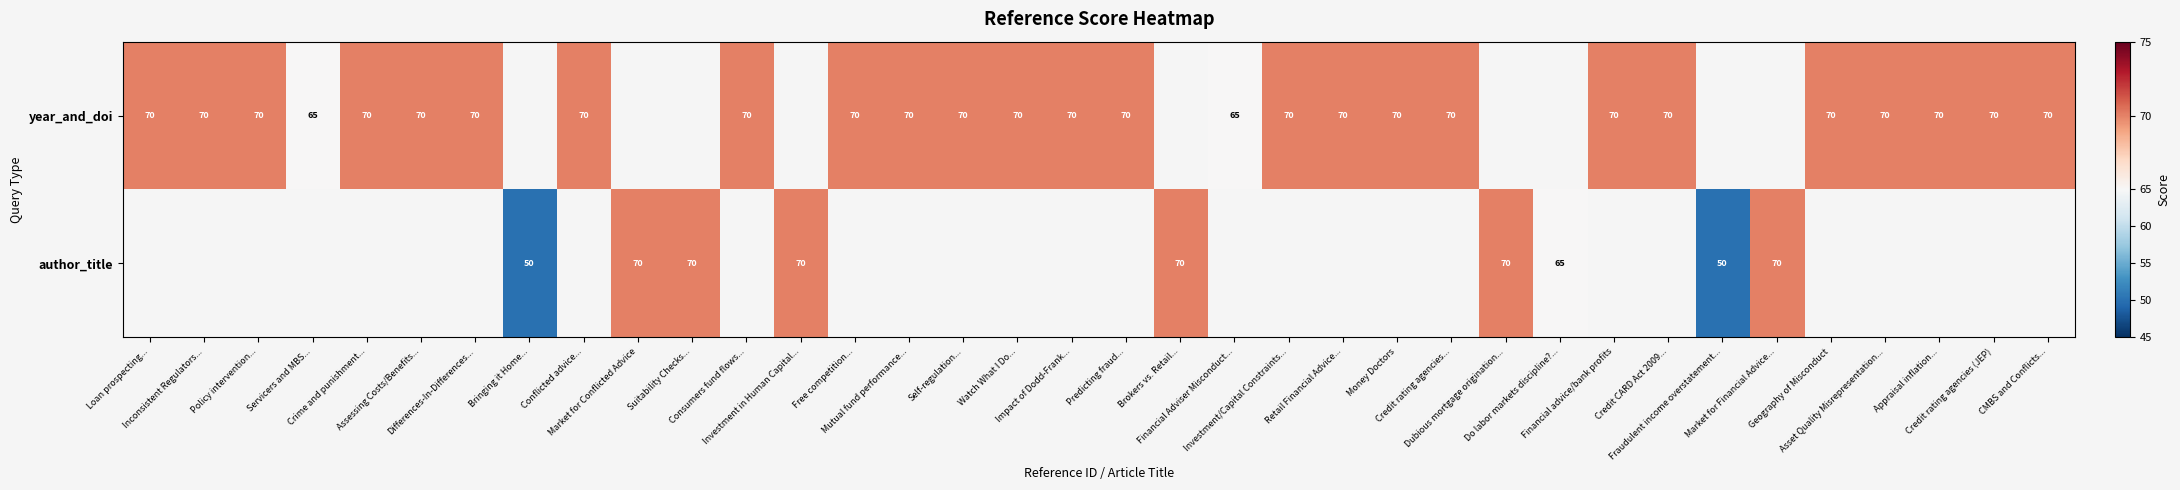

True or false: year_and_doi has a value of 70.0 at Credit CARD Act 2009....

True